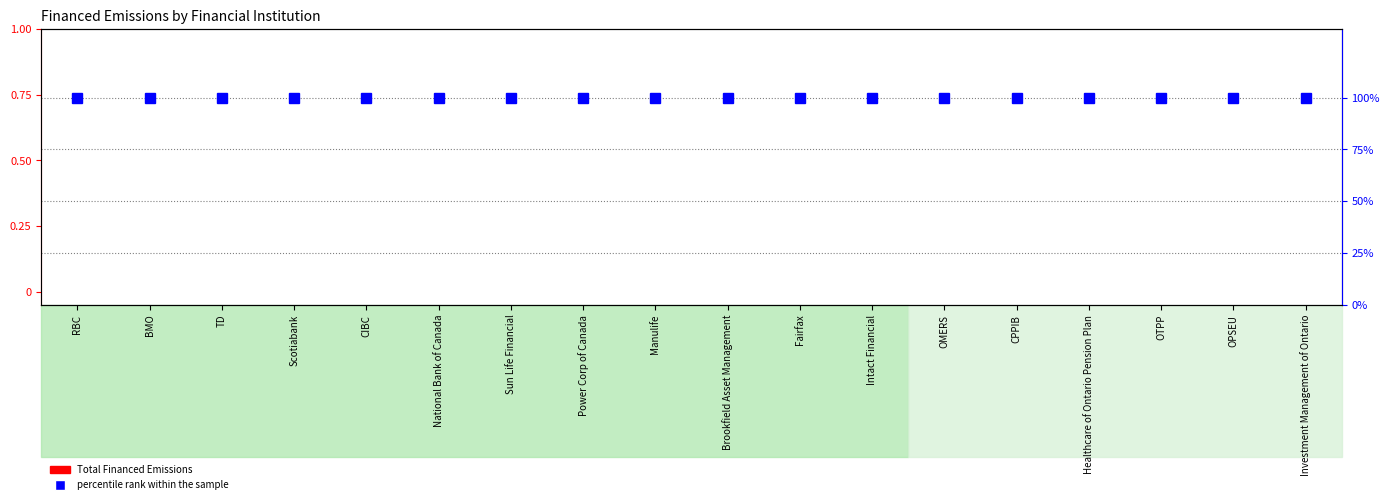

List the series in order of their peak value, highest first.

percentile rank within the sample, Total Financed Emissions